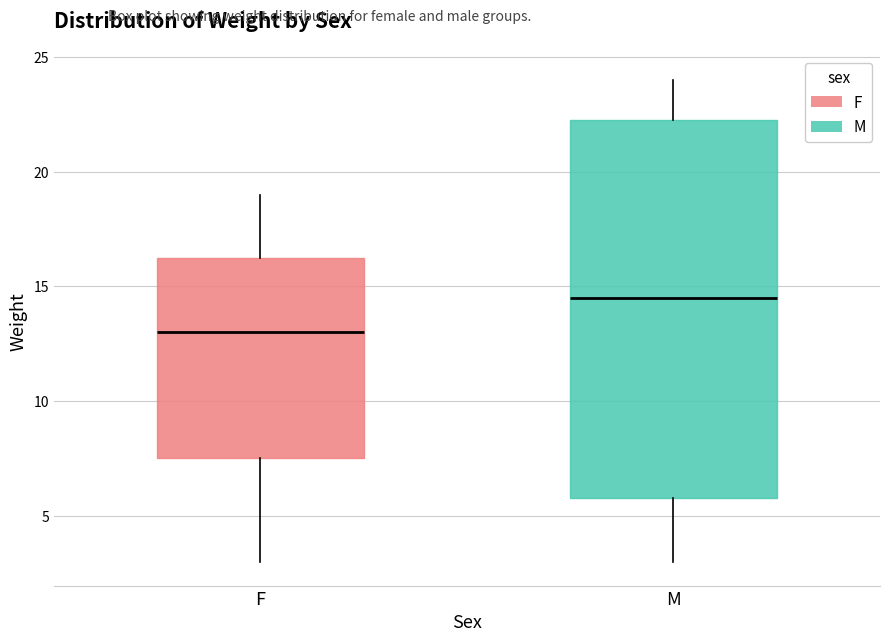

Comparing the boxes themselves (not the whiskers), which one is the tallest?

M